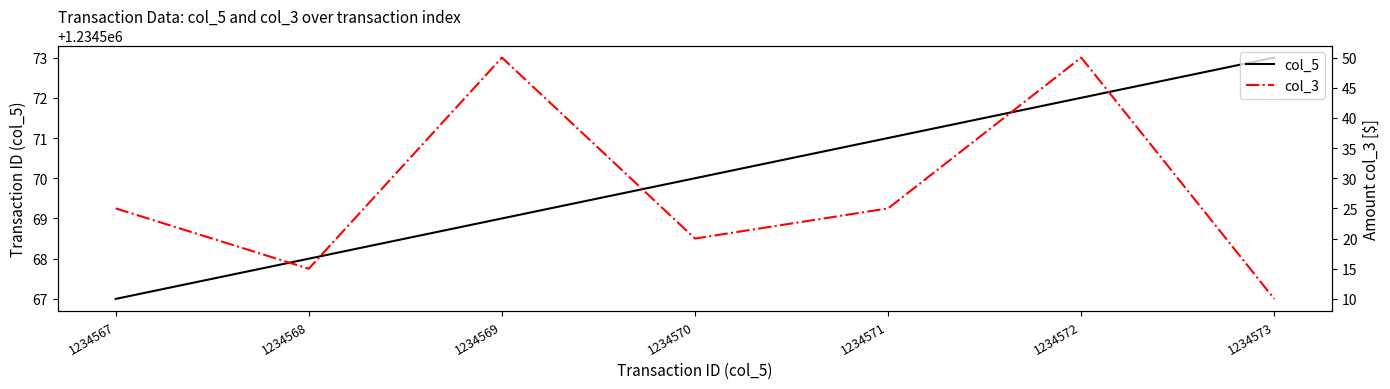

How many col_5 values are between 1234568 and 1234572?

5